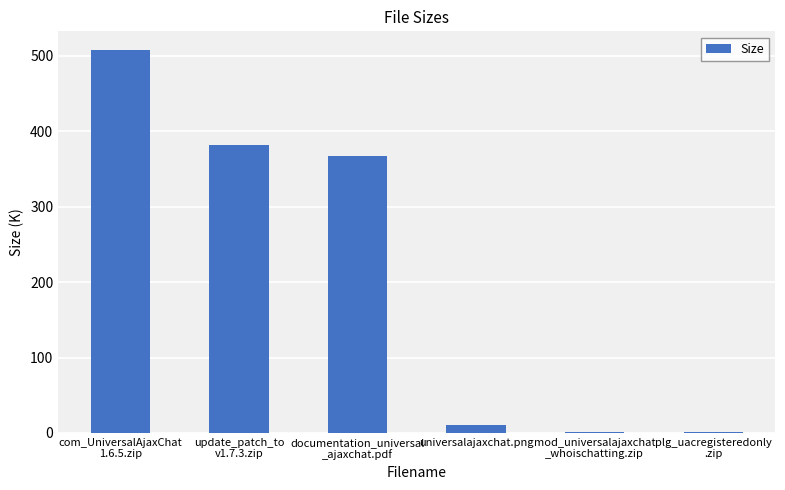

What is the maximum value shown in the chart?

507.3